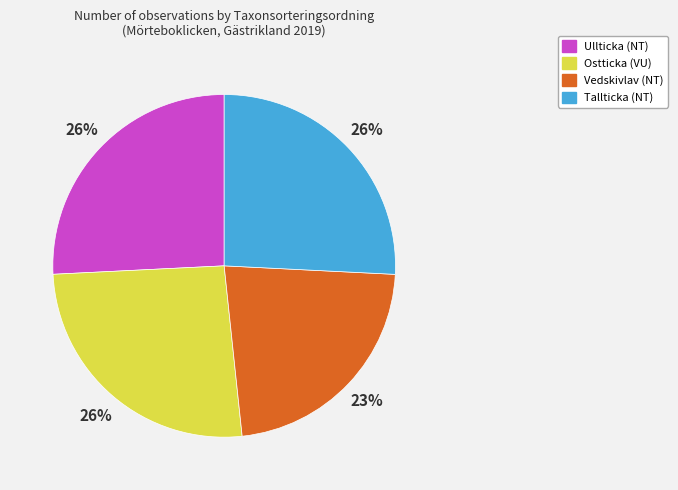

Is Tallticka (NT) the majority of the pie?

No